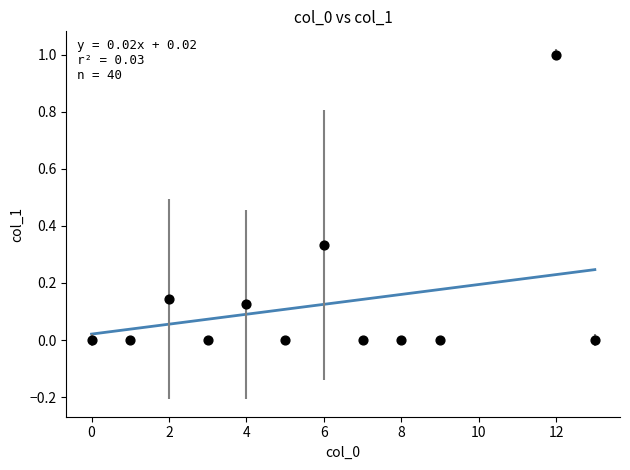

What is the range of Y values (max minus min)?

1.0